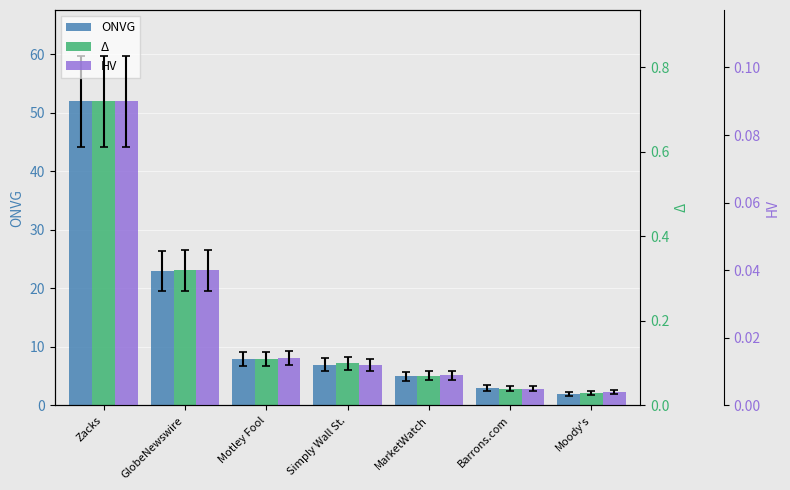

Read the Δ value at GlobeNewswire.

0.3